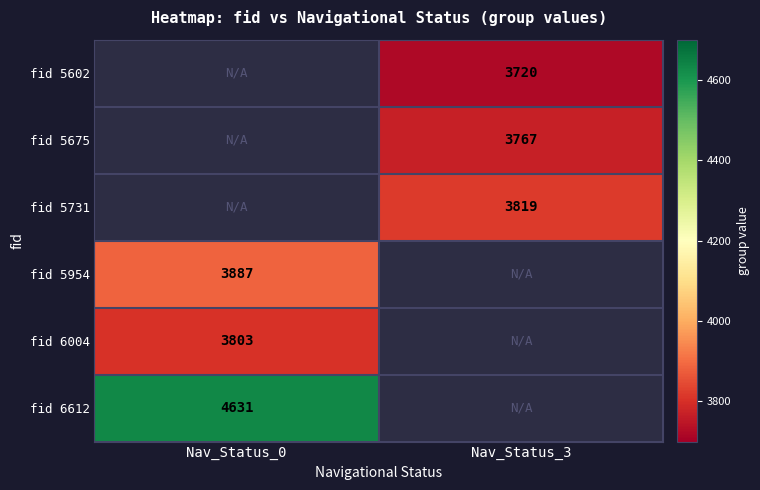

The value of fid 5675 at Nav_Status_3 is 3767. True or false?

True